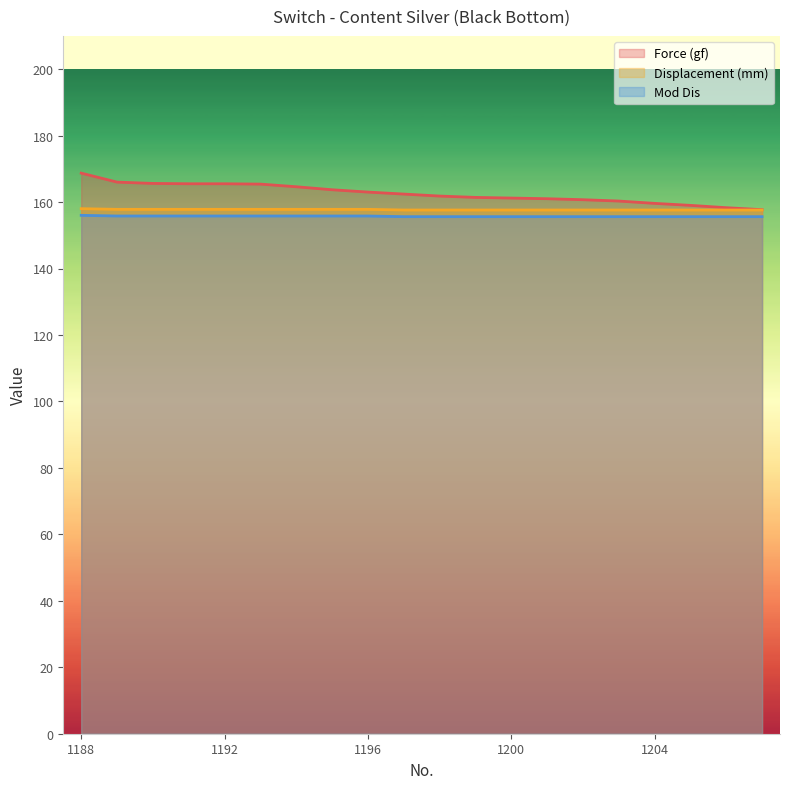

What is the total value across all series at 1189?

479.6